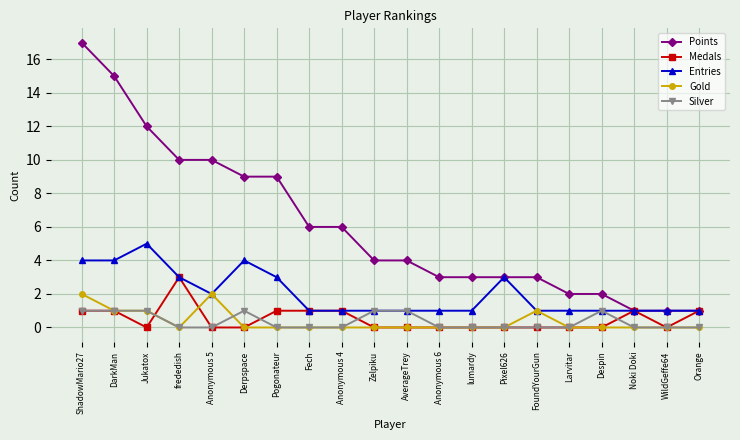

Which series has the widest spread of values?

Points